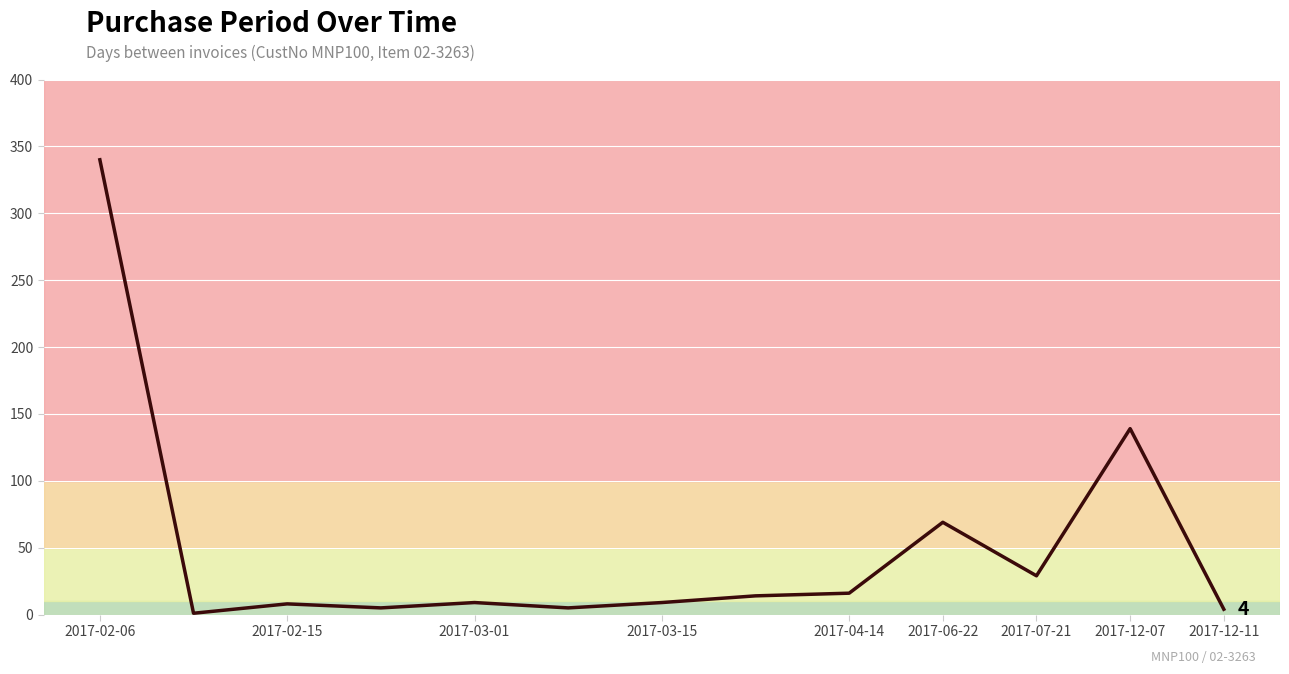

What is the difference between the maximum and minimum values?

339